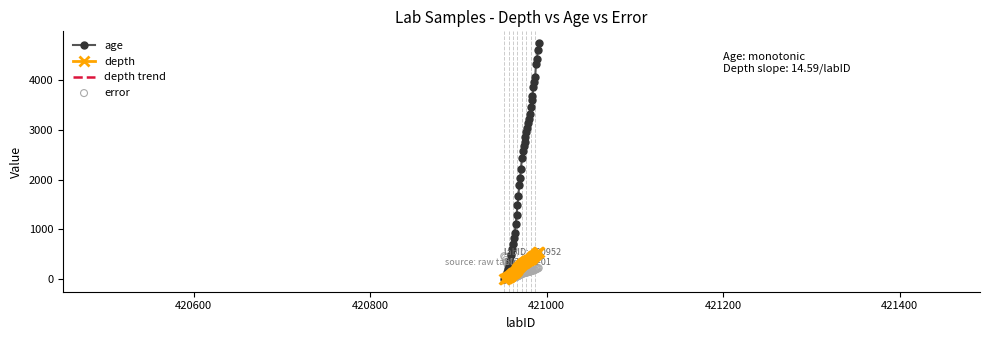

Which series has the largest total across all categories?

age